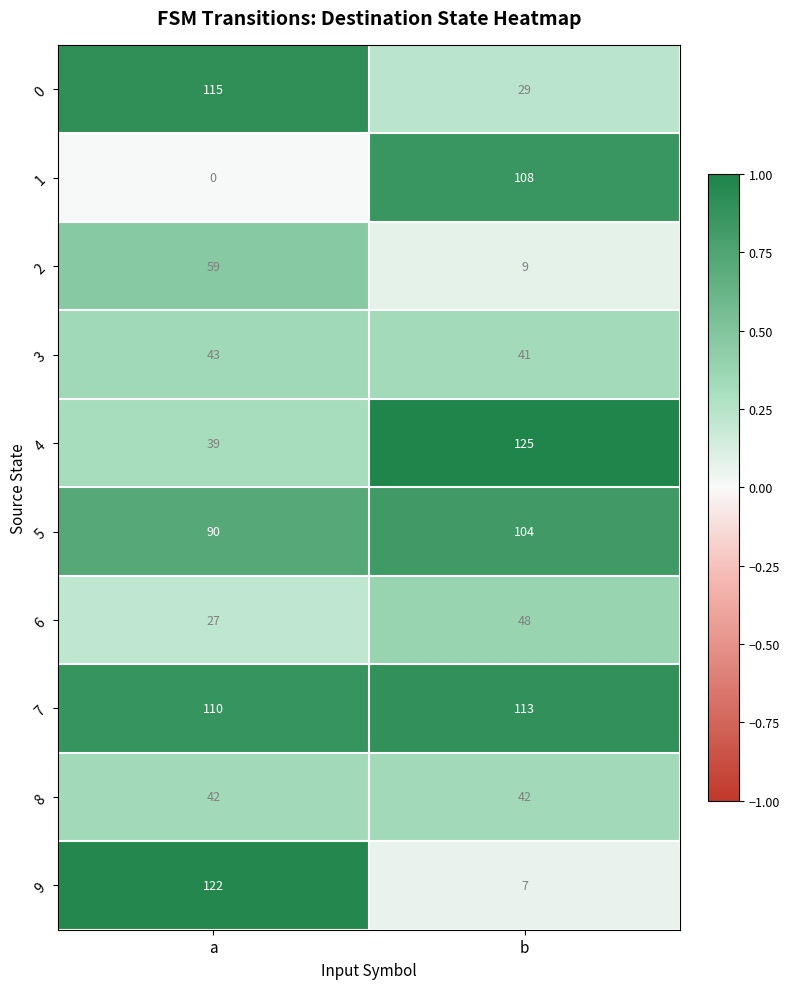

At which category is the sum across all series the highest?

a